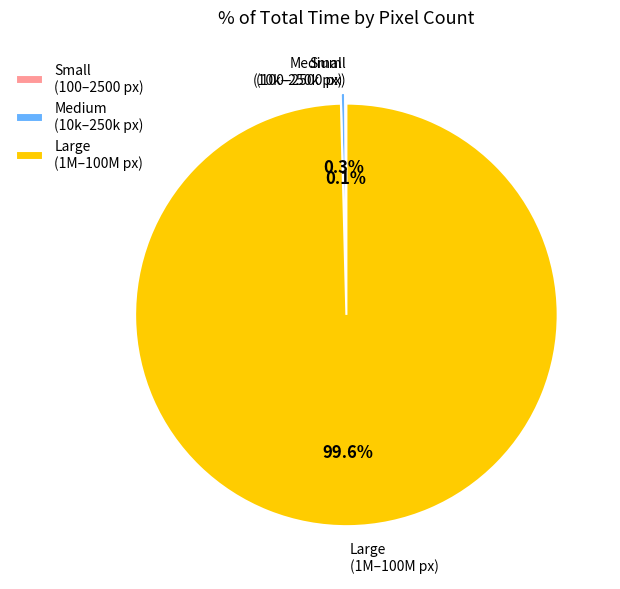

Which slice is the largest?

Large (1M–100M px)